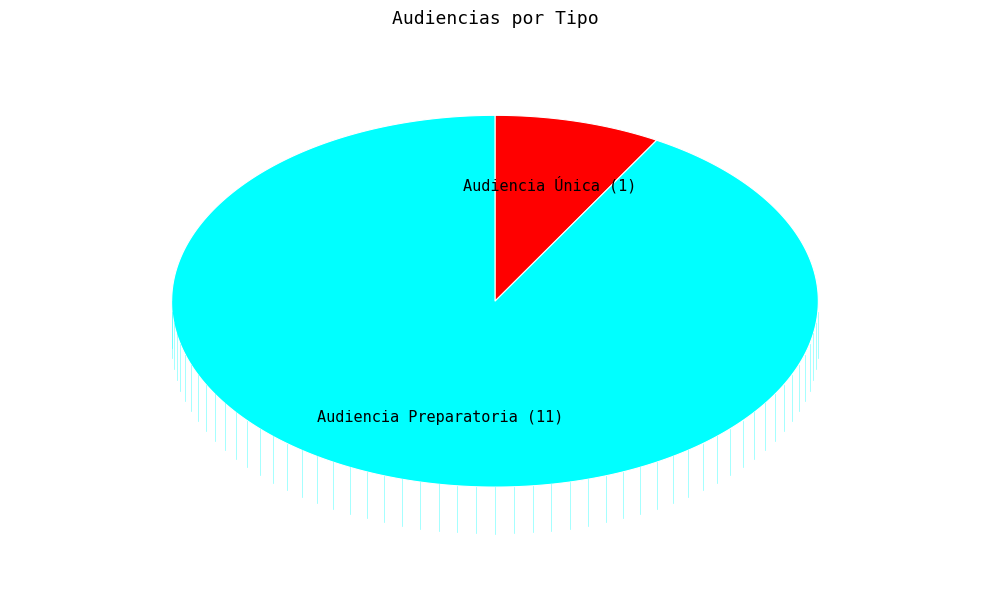

What is the change in value from Audiencia Única to Audiencia Preparatoria?

+10